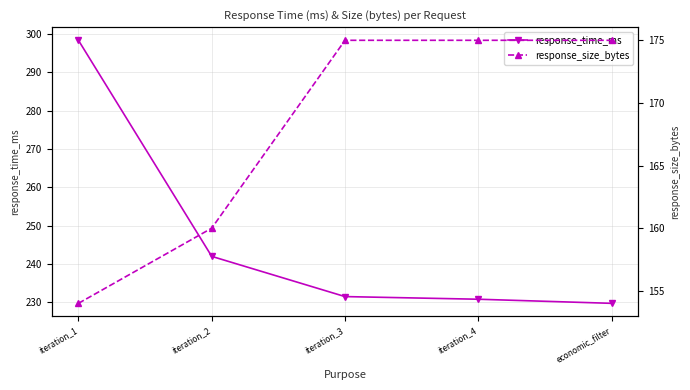

The response_time_ms series shows 298.3 at iteration_1. True or false?

True